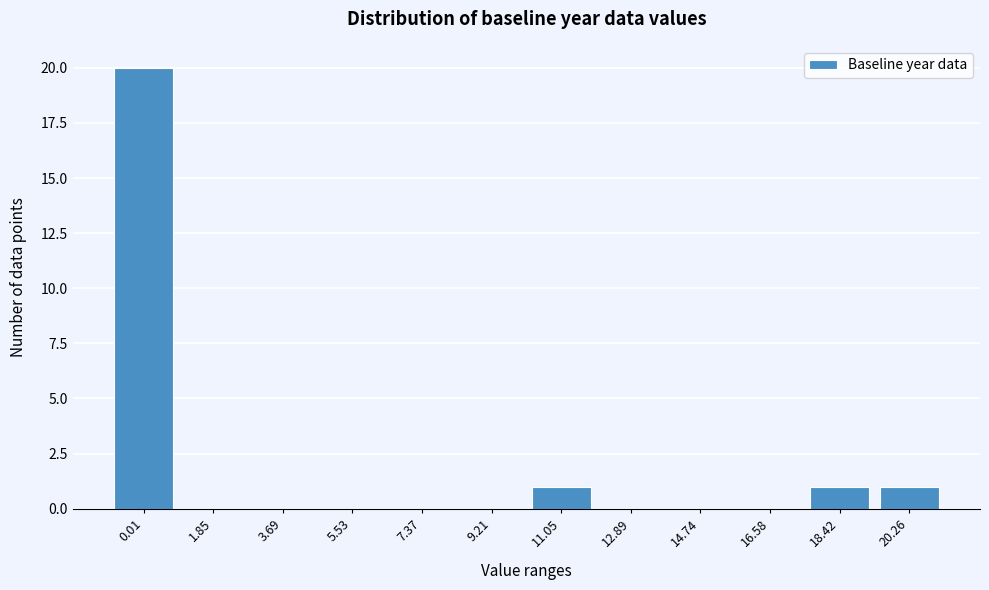

Reading left to right, what are all the values shown in this chart?

0.01=20	1.85=0	3.69=0	5.53=0	7.37=0	9.21=0	11.05=1	12.89=0	14.74=0	16.58=0	18.42=1	20.26=1